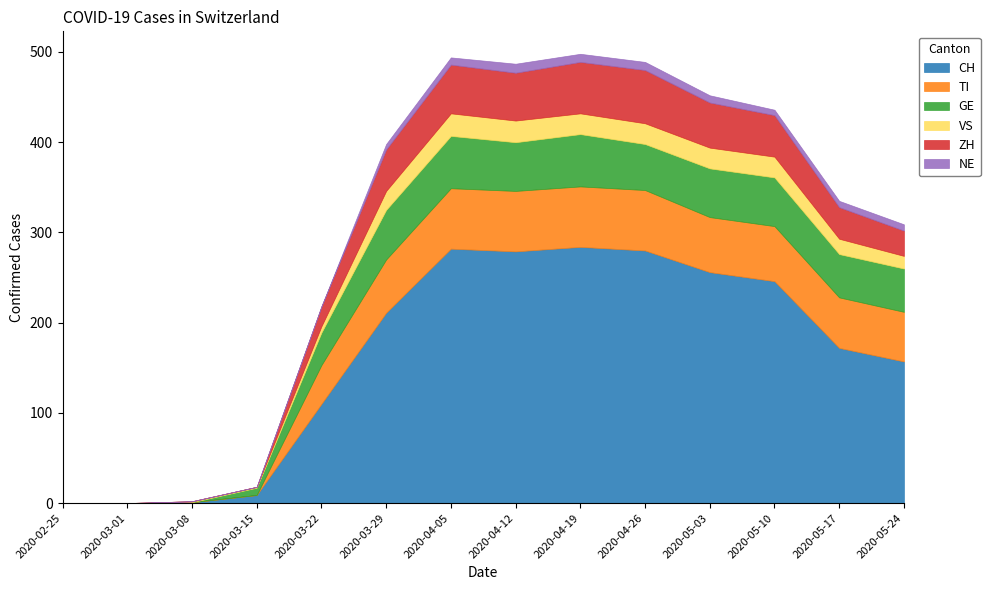

Reading left to right, extract all data points from this chart.

CH: 2020-02-25=0	2020-03-01=0	2020-03-08=1	2020-03-15=9	2020-03-22=110	2020-03-29=211	2020-04-05=282	2020-04-12=279	2020-04-19=284	2020-04-26=280	2020-05-03=256	2020-05-10=246	2020-05-17=172	2020-05-24=157
TI: 2020-02-25=0	2020-03-01=0	2020-03-08=0	2020-03-15=0	2020-03-22=43	2020-03-29=59	2020-04-05=67	2020-04-12=67	2020-04-19=67	2020-04-26=67	2020-05-03=61	2020-05-10=61	2020-05-17=56	2020-05-24=55
GE: 2020-02-25=0	2020-03-01=0	2020-03-08=0	2020-03-15=8	2020-03-22=36	2020-03-29=55	2020-04-05=58	2020-04-12=54	2020-04-19=58	2020-04-26=51	2020-05-03=54	2020-05-10=54	2020-05-17=48	2020-05-24=48
VS: 2020-02-25=0	2020-03-01=0	2020-03-08=1	2020-03-15=1	2020-03-22=7	2020-03-29=21	2020-04-05=25	2020-04-12=24	2020-04-19=23	2020-04-26=23	2020-05-03=23	2020-05-10=23	2020-05-17=17	2020-05-24=14
ZH: 2020-02-25=0	2020-03-01=0	2020-03-08=0	2020-03-15=0	2020-03-22=22	2020-03-29=46	2020-04-05=54	2020-04-12=53	2020-04-19=57	2020-04-26=59	2020-05-03=50	2020-05-10=46	2020-05-17=35	2020-05-24=28
NE: 2020-02-25=0	2020-03-01=0	2020-03-08=0	2020-03-15=0	2020-03-22=0	2020-03-29=6	2020-04-05=8	2020-04-12=10	2020-04-19=9	2020-04-26=9	2020-05-03=8	2020-05-10=6	2020-05-17=7	2020-05-24=7